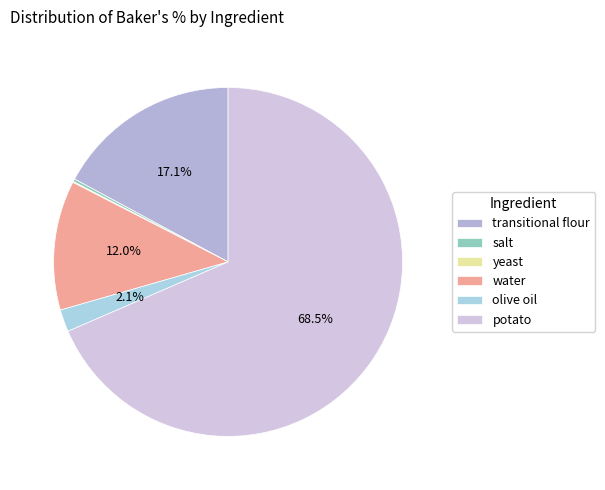

What portion of the pie excludes salt?

99.7%